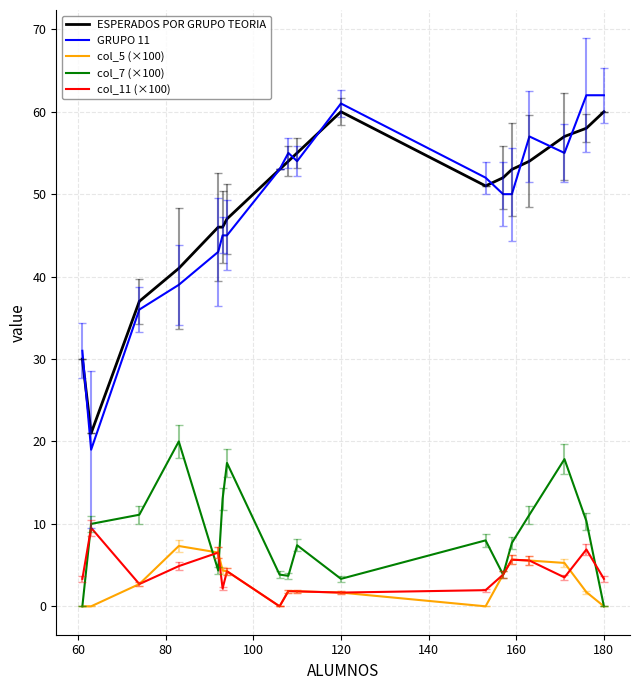

Which series has the largest range (max minus min)?

GRUPO 11